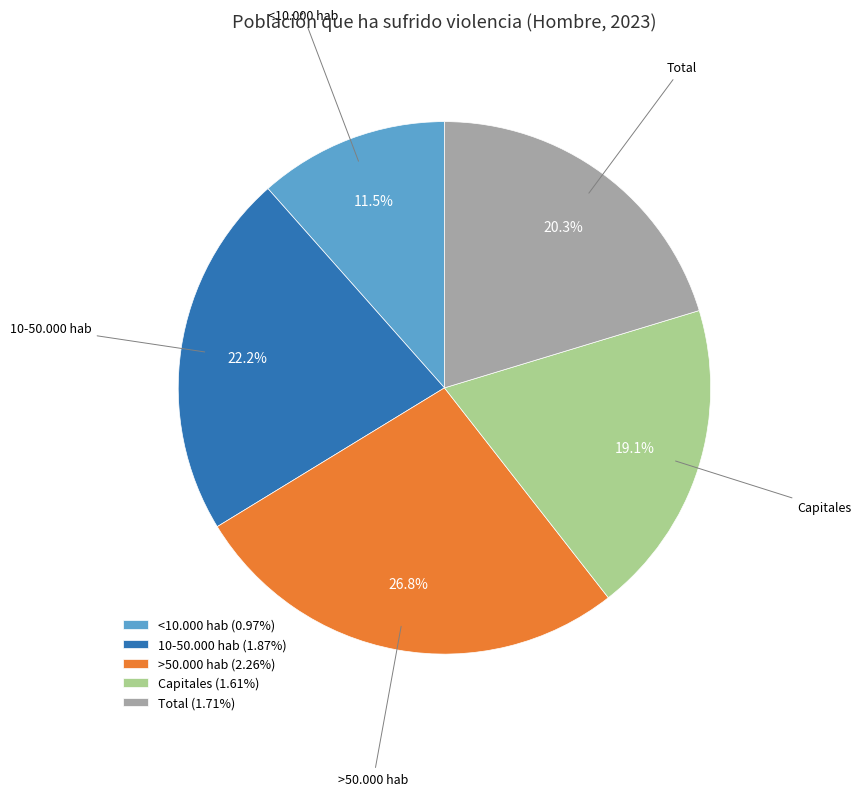

The Total slice represents 20% of the pie. True or false?

True